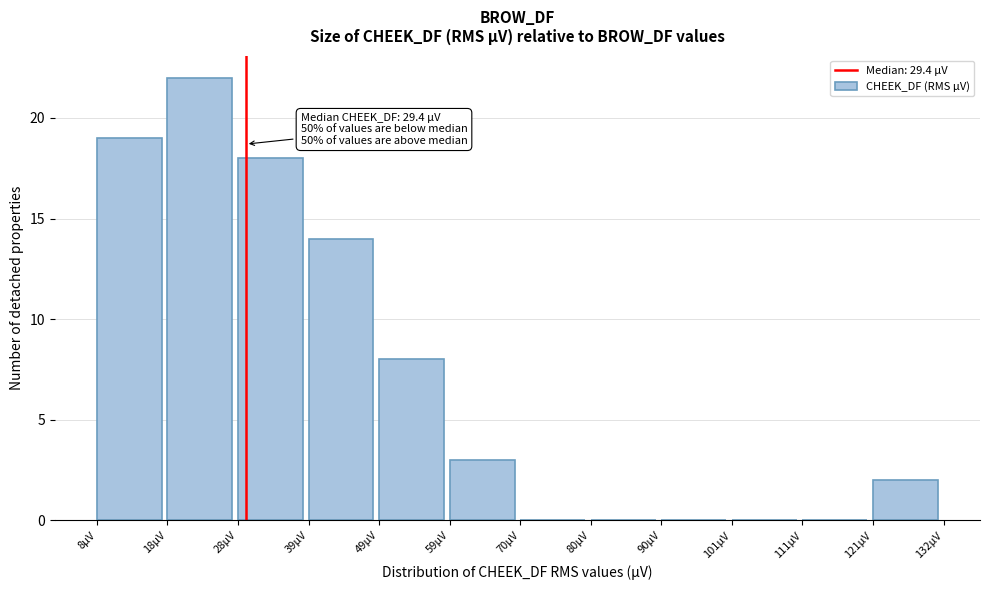

Which range on the x-axis has the tallest bar?

18 to 28